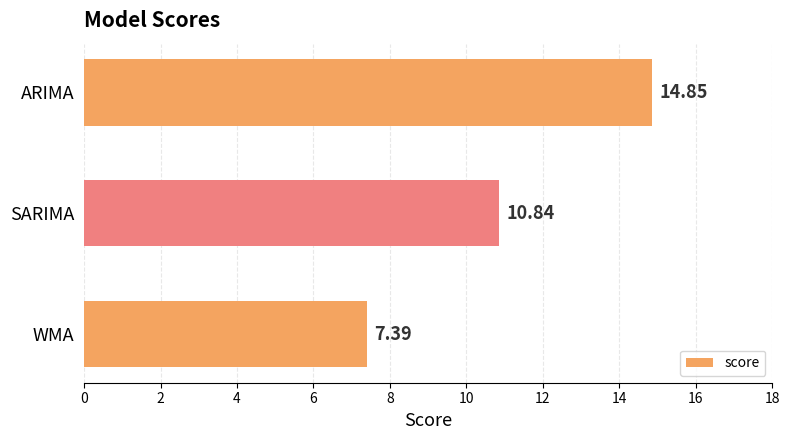

Rank the categories by value from lowest to highest.

WMA, SARIMA, ARIMA